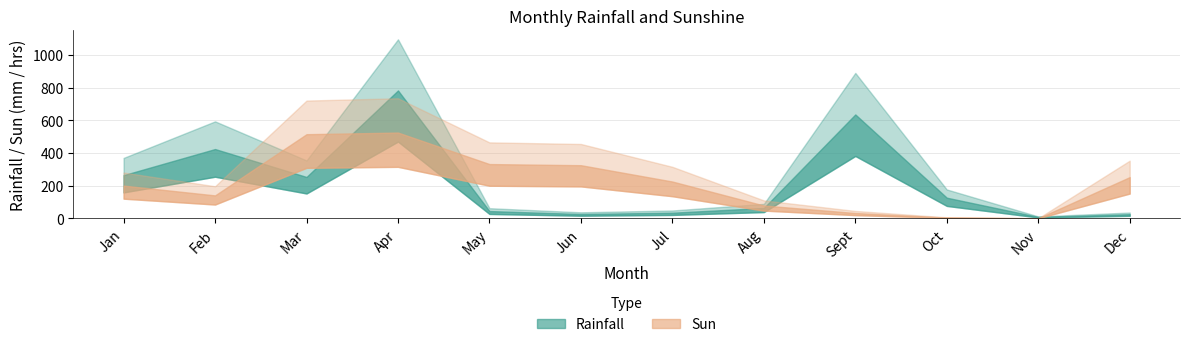

How many times do Rainfall and Sun cross each other?

5